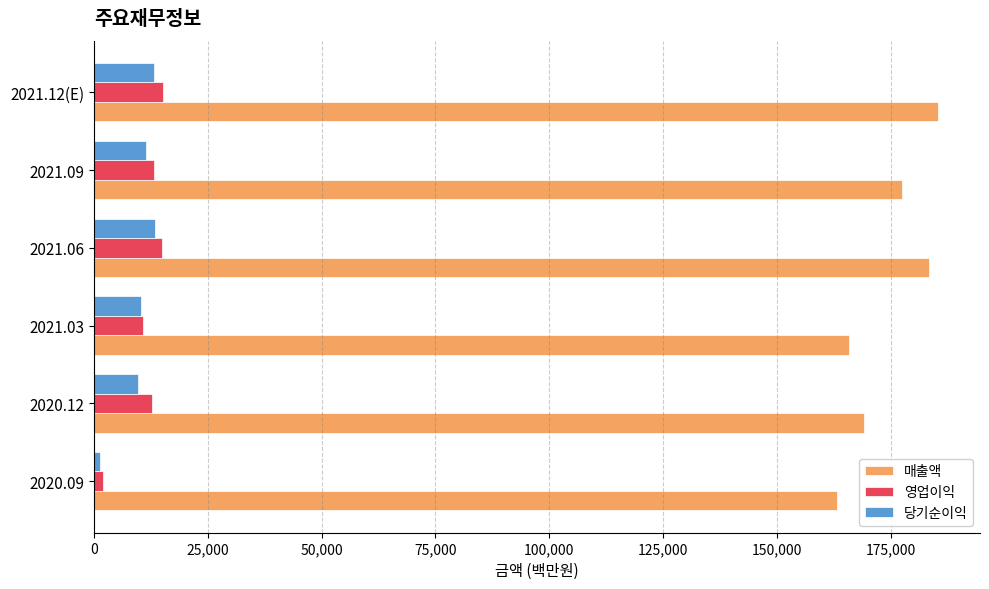

Rank the series by their maximum value, from highest to lowest.

매출액, 영업이익, 당기순이익